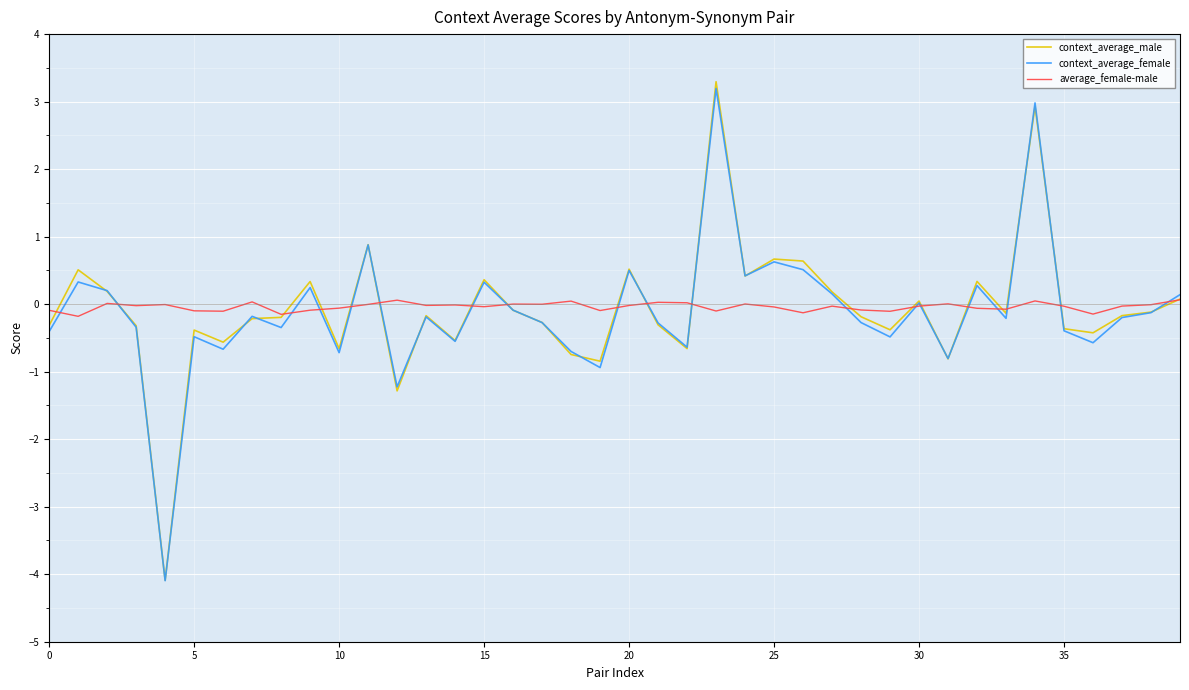

What is the lowest value of the context_average_male series?

-4.1